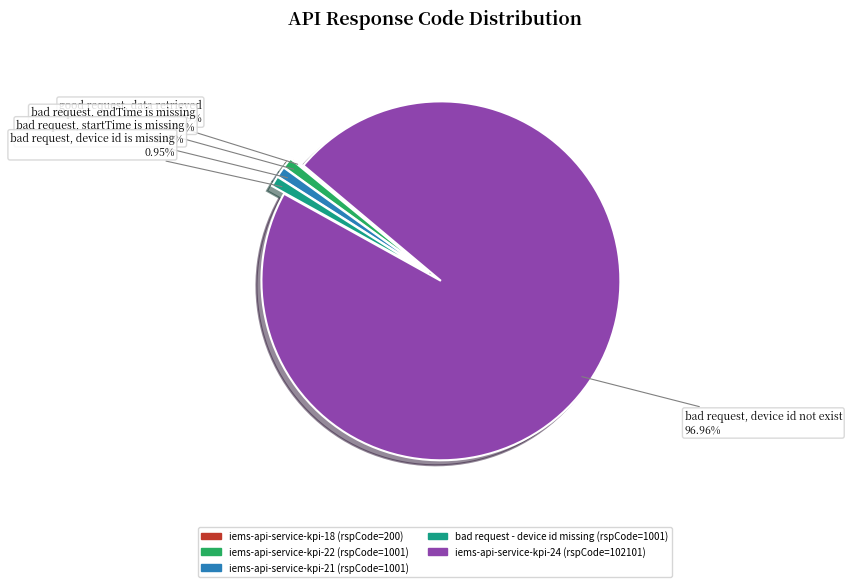

To the nearest percent, what is the average slice percentage?

20%